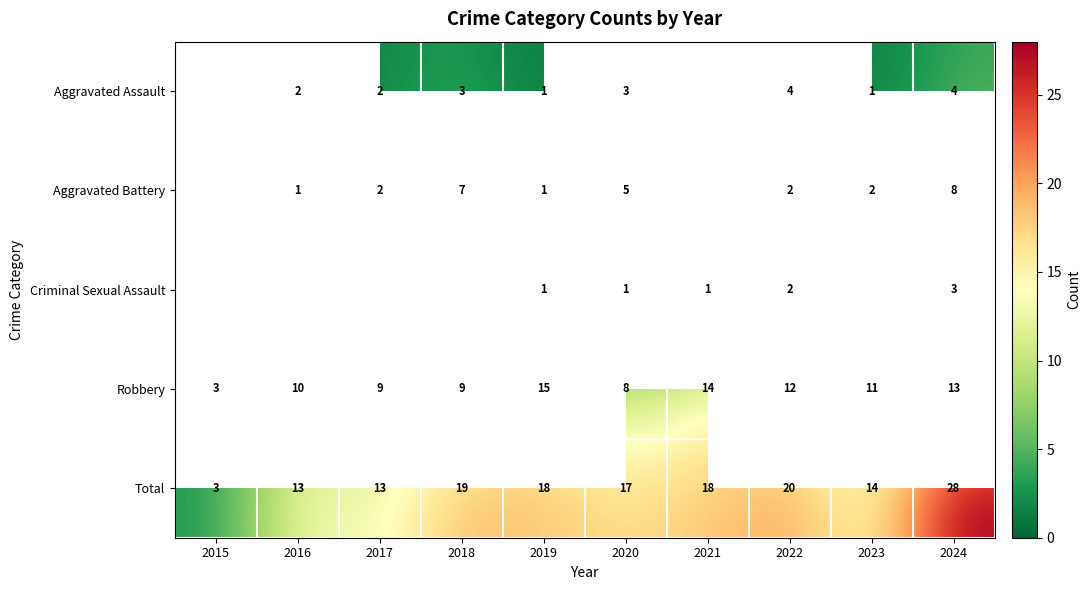

Which category has the highest value in the Total series?

2024